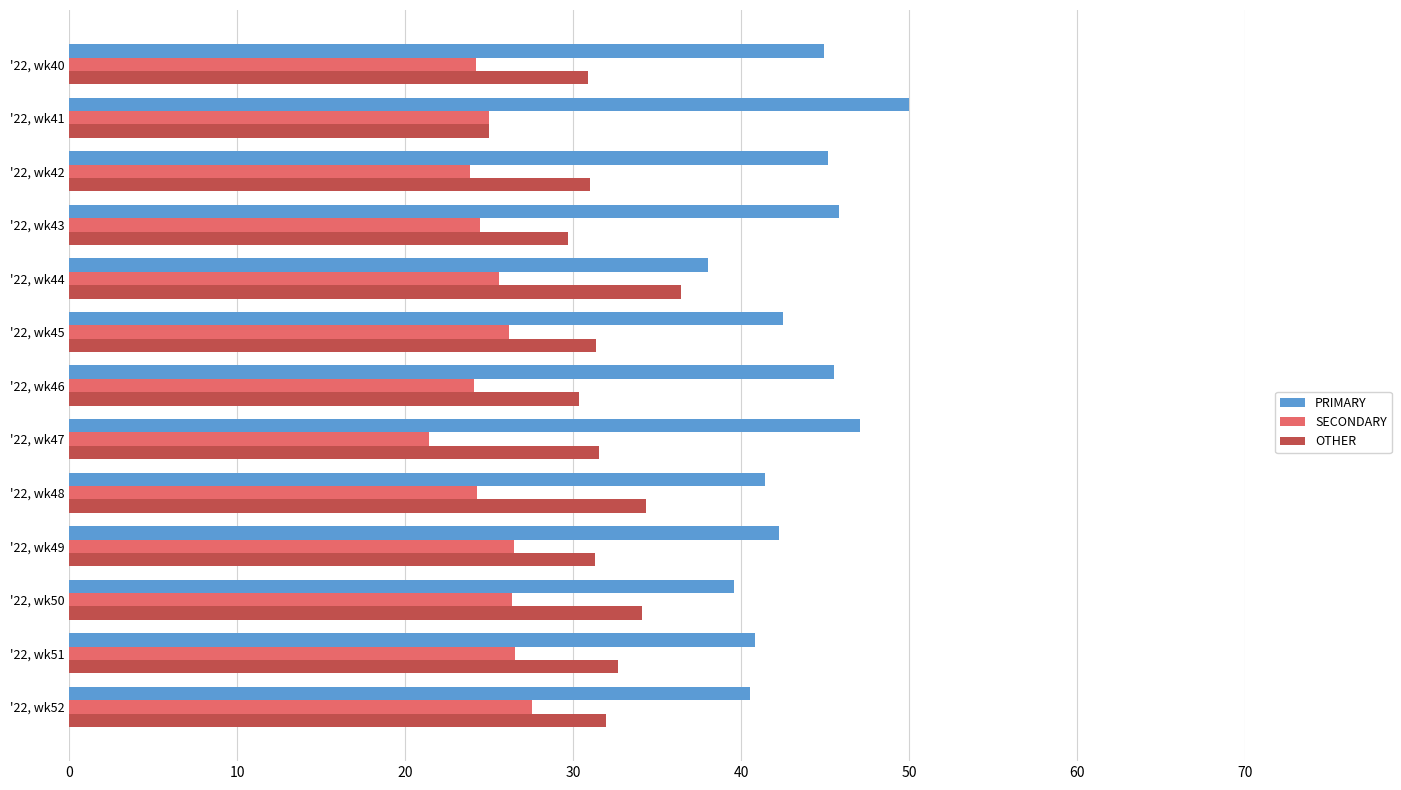

Which category has the highest value across all series?

'22, wk41